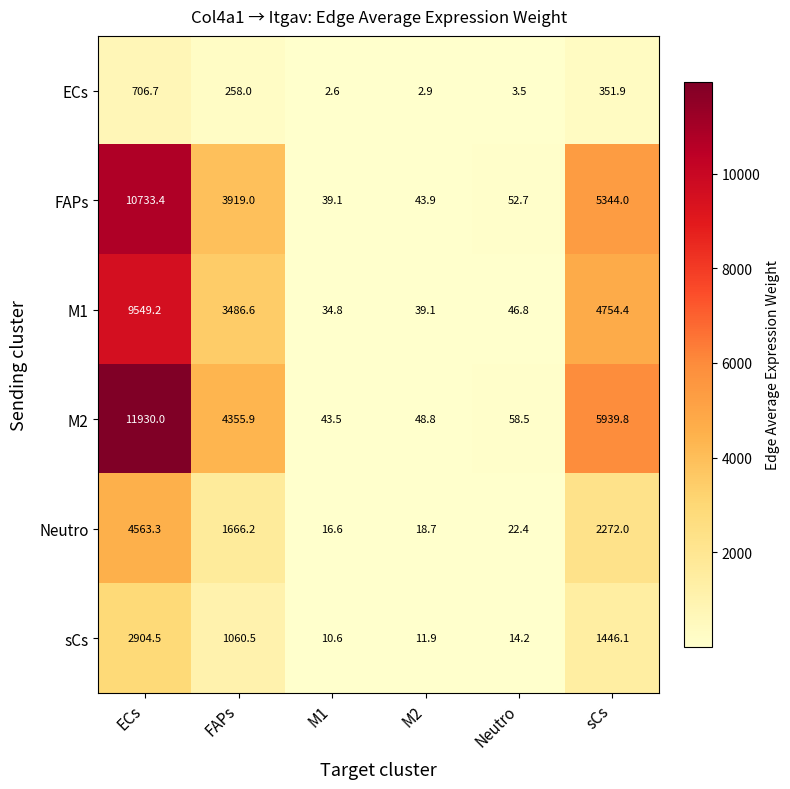

At which category is the sum across all series the highest?

ECs